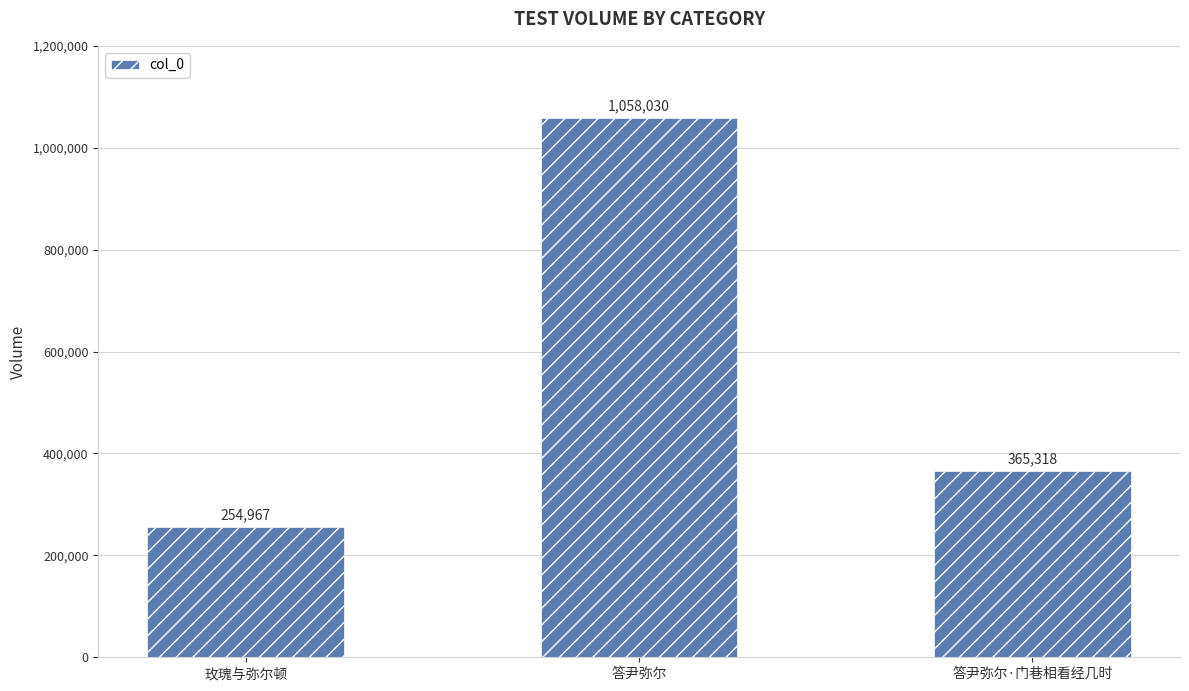

Rank the categories by value from lowest to highest.

玫瑰与弥尔顿, 答尹弥尔·门巷相看经几时, 答尹弥尔